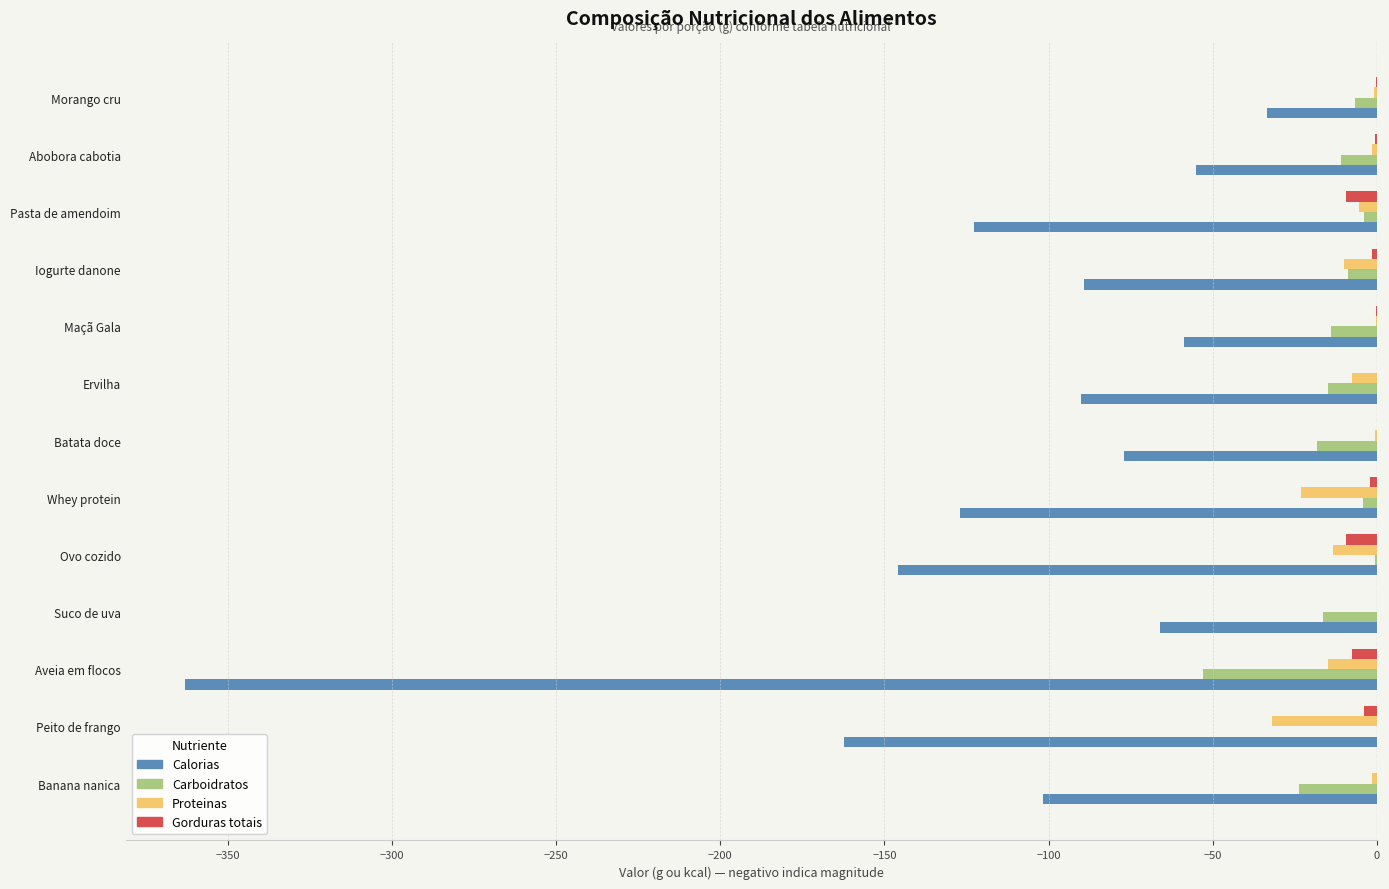

What is the total value across all series at Aveia em flocos?

-438.7